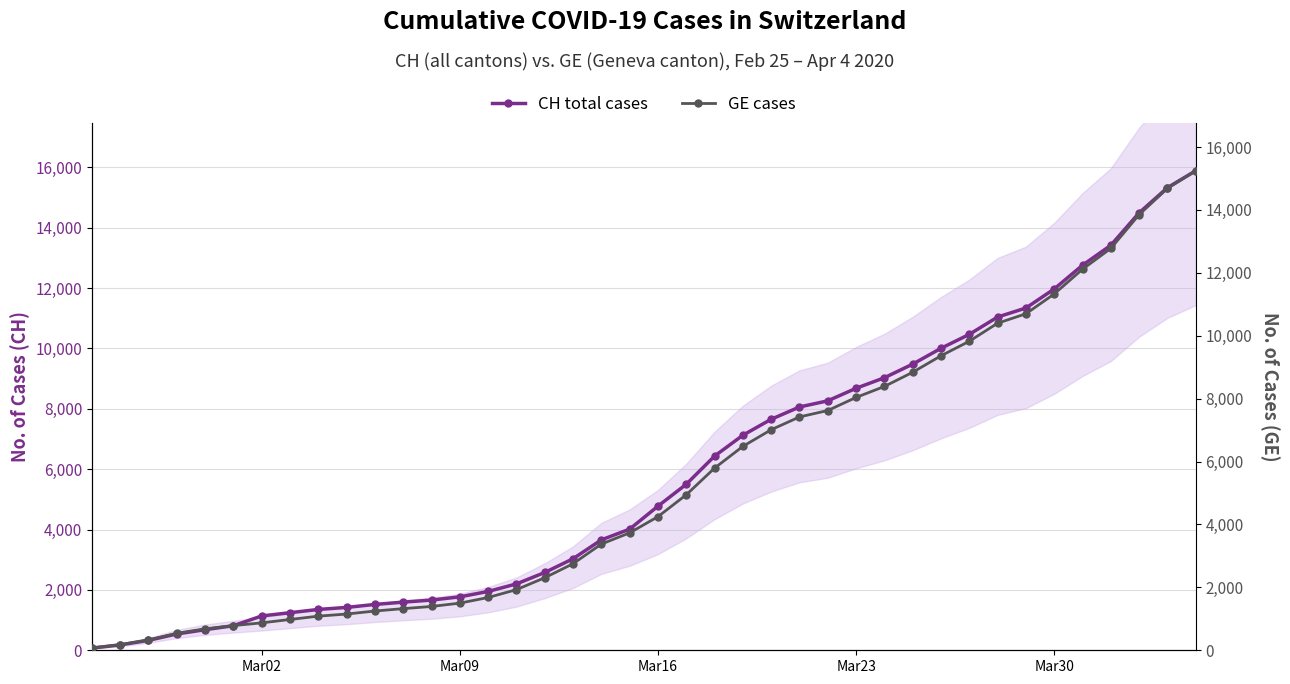

What is the highest value of the CH total cases series?

15888